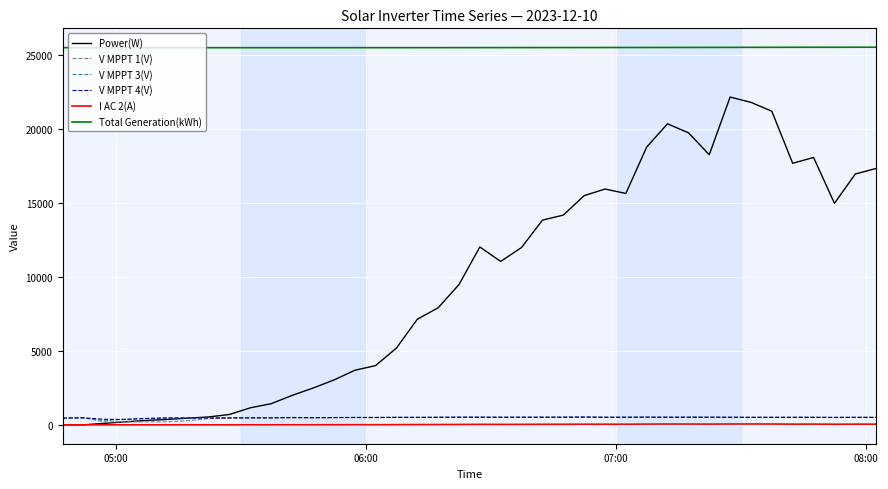

Which series has the largest total across all categories?

Total Generation(kWh)